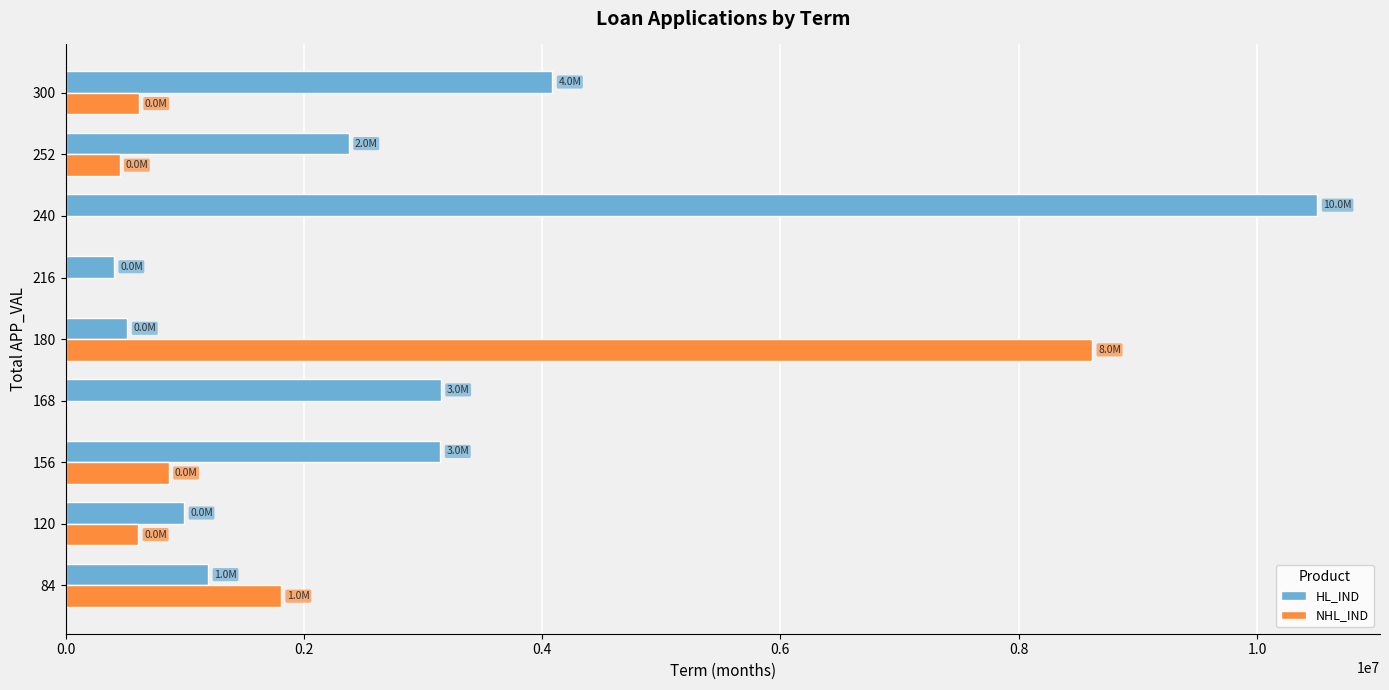

What is the highest value of the HL_IND series?

10507389